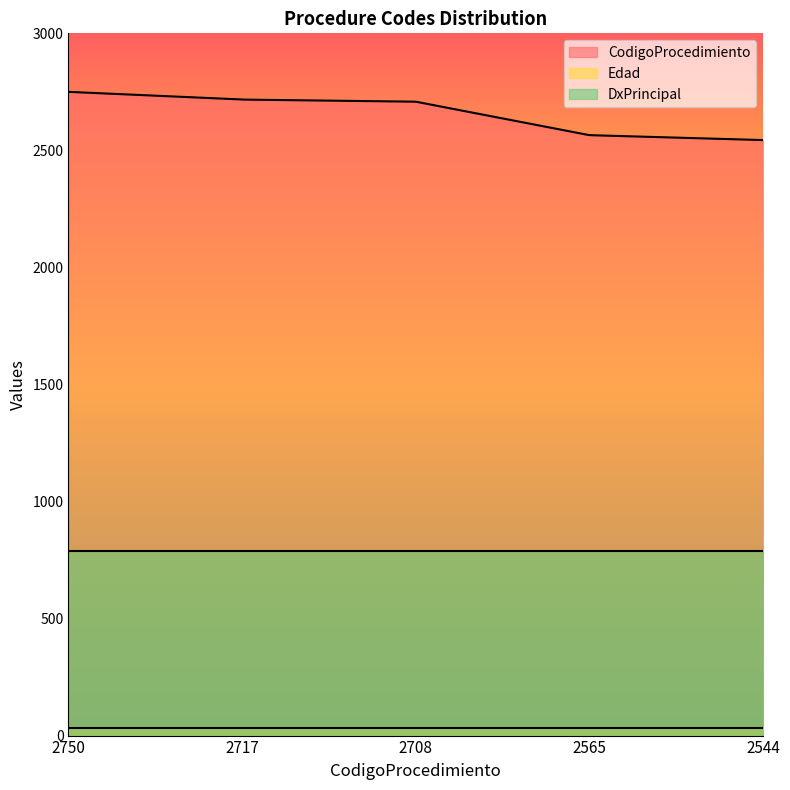

What is the difference between the highest and lowest values at 2717?

2686